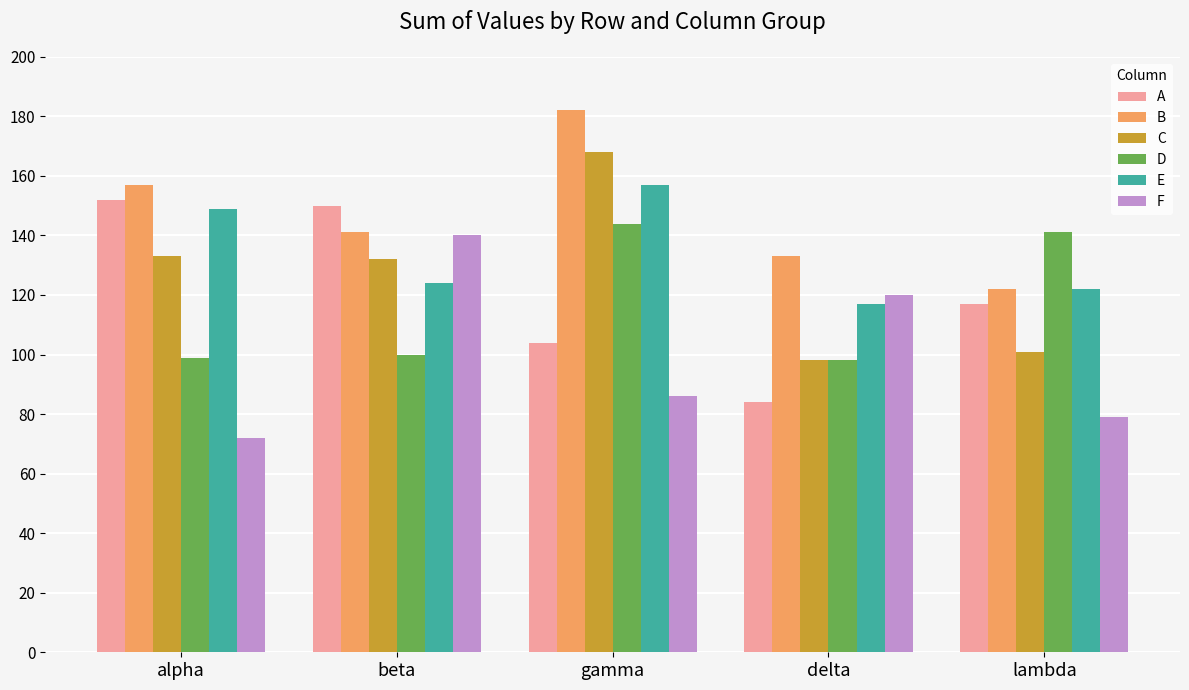

Are the bars grouped side by side (vs. stacked)?

Yes